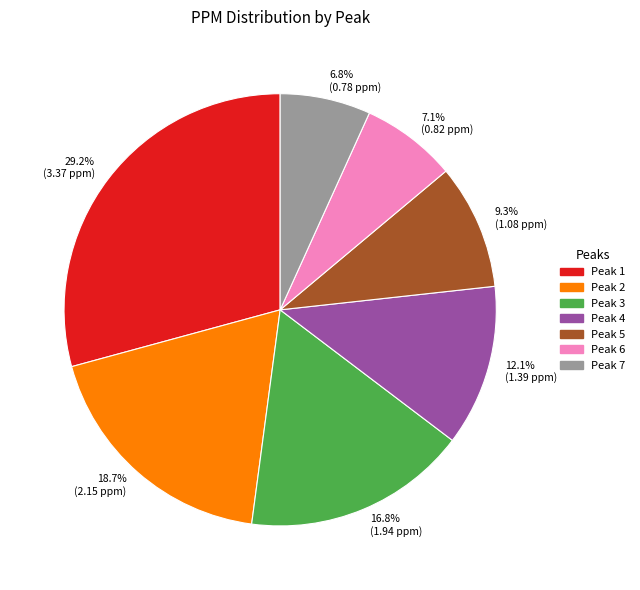

What percentage do 18.7% (2.15 ppm) and 29.2% (3.37 ppm) together represent?

47.9%